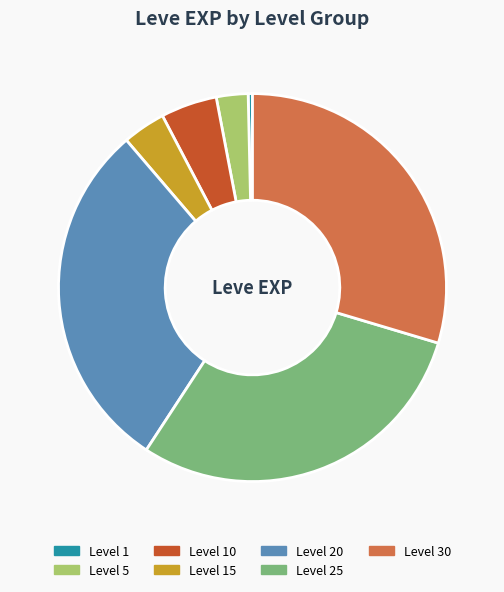

Combined, do Level 15 and Level 10 account for over 50%?

No